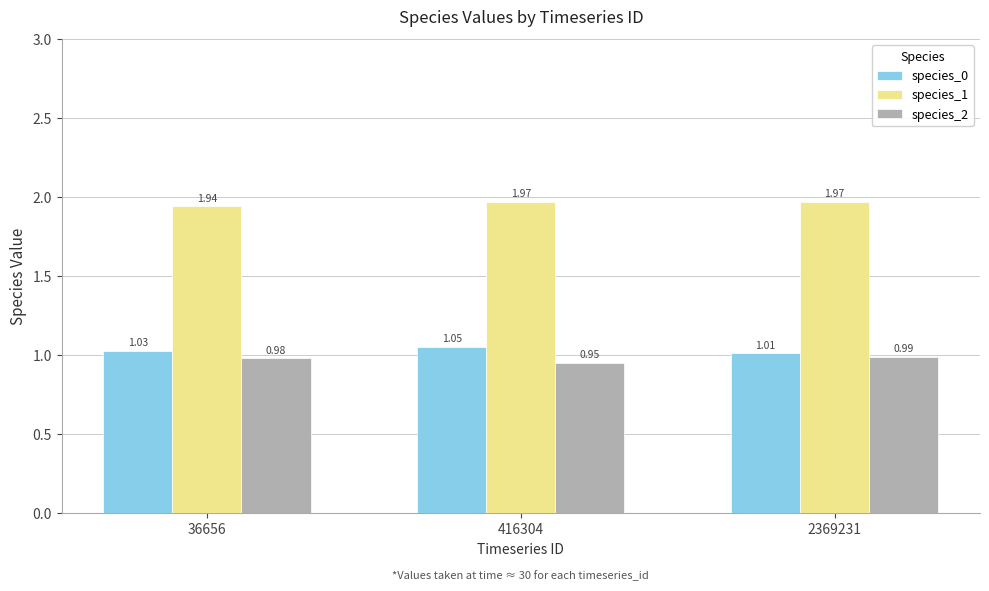

Between 36656 and 2369231, which series saw the biggest shift?

species_1